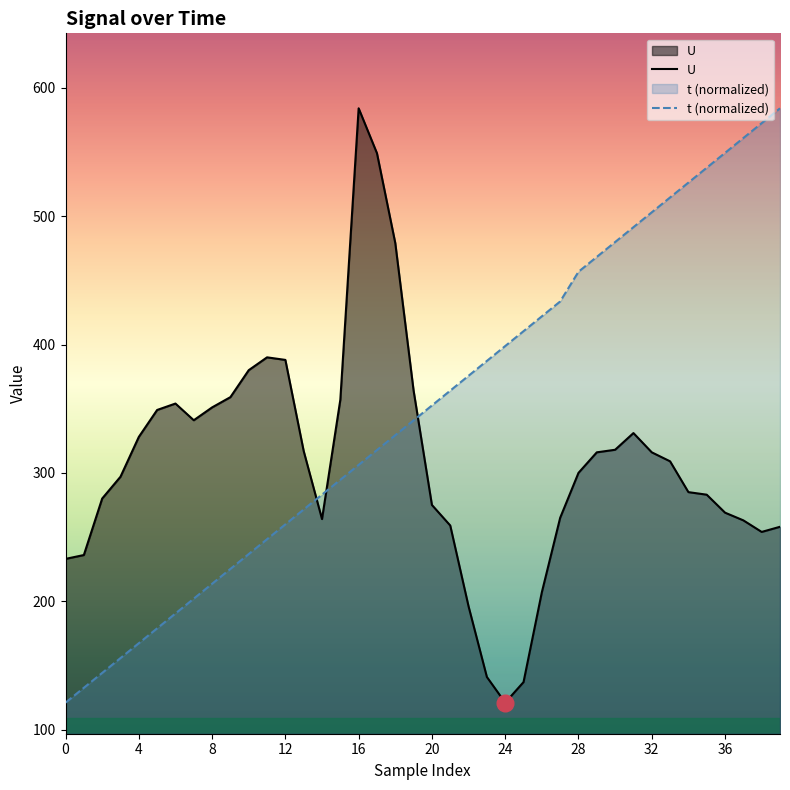

At how many categories does at least one series exceed 328?

33